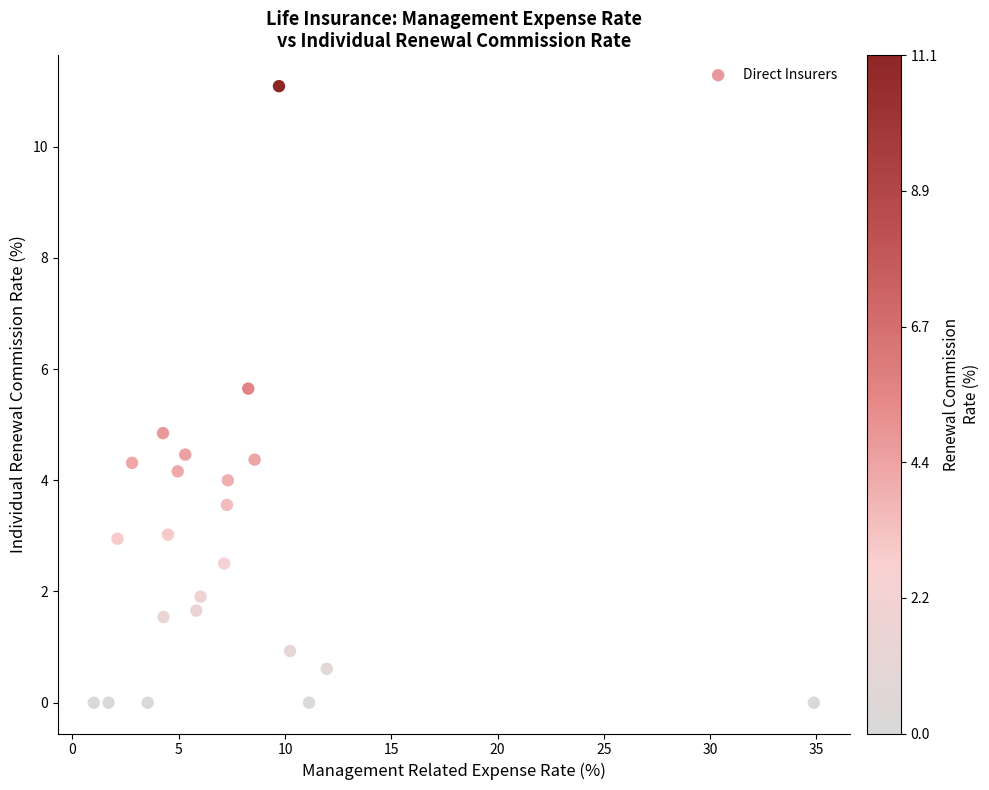

What Y value in the scatter plot is closest to 5?

4.8